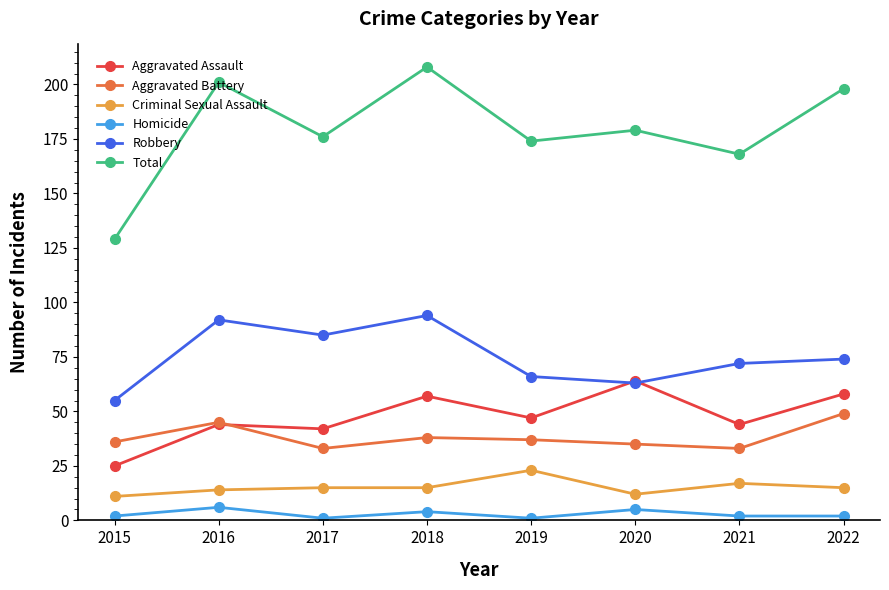

At which category is the sum across all series the highest?

2018